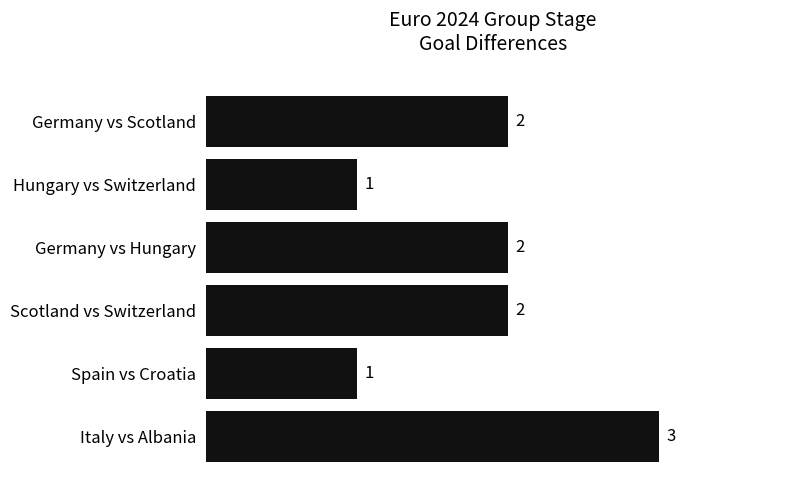

What is the change in value from Spain vs Croatia to Italy vs Albania?

+2